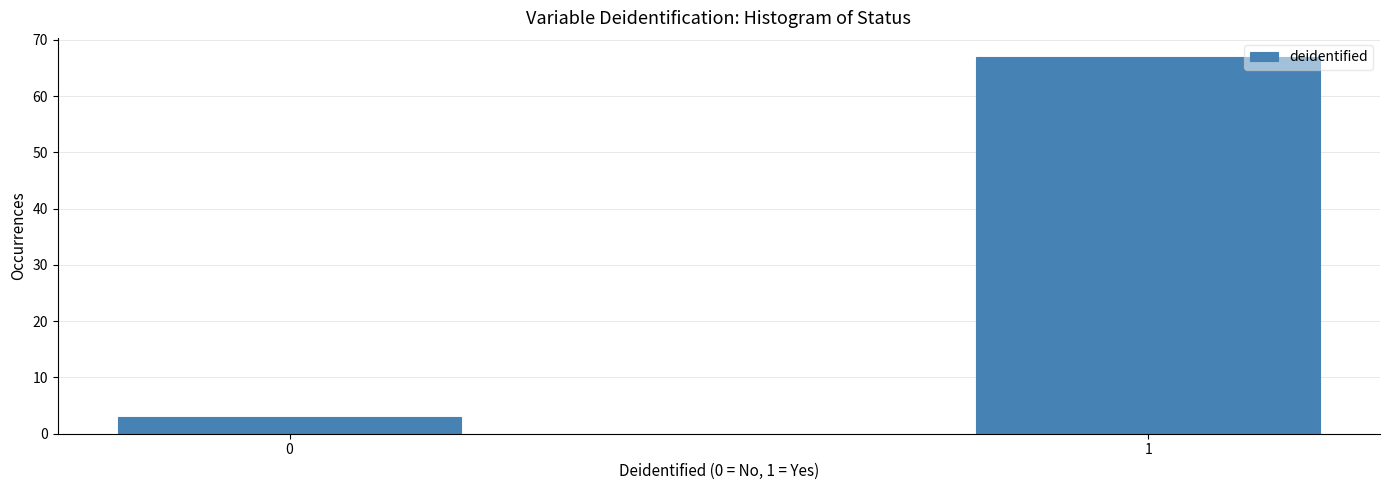

Reading left to right, list all the values displayed in this chart.

3	67